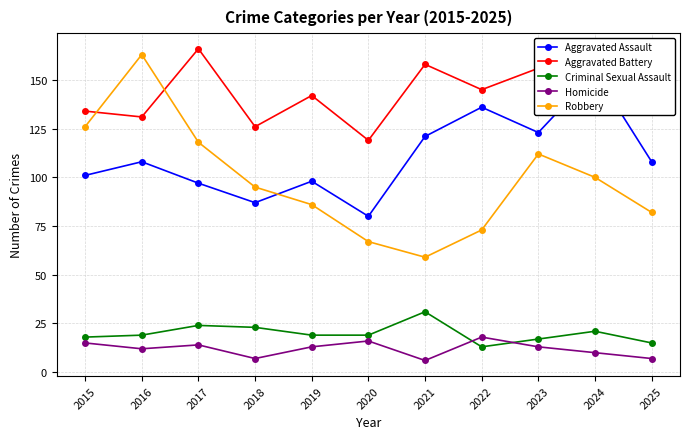

True or false: Aggravated Assault and Criminal Sexual Assault cross at least once.

False